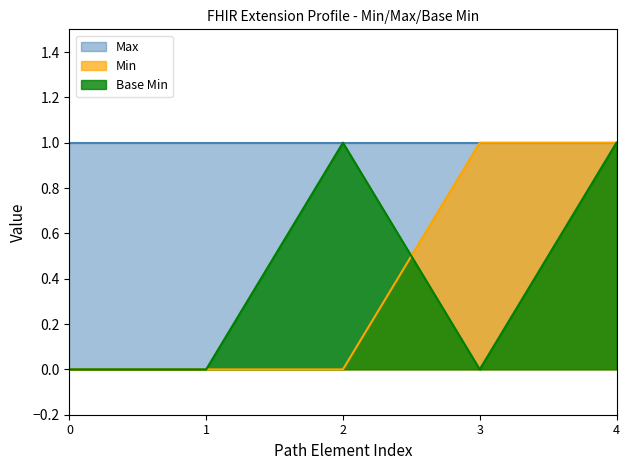

How many distinct data groups are displayed?

3